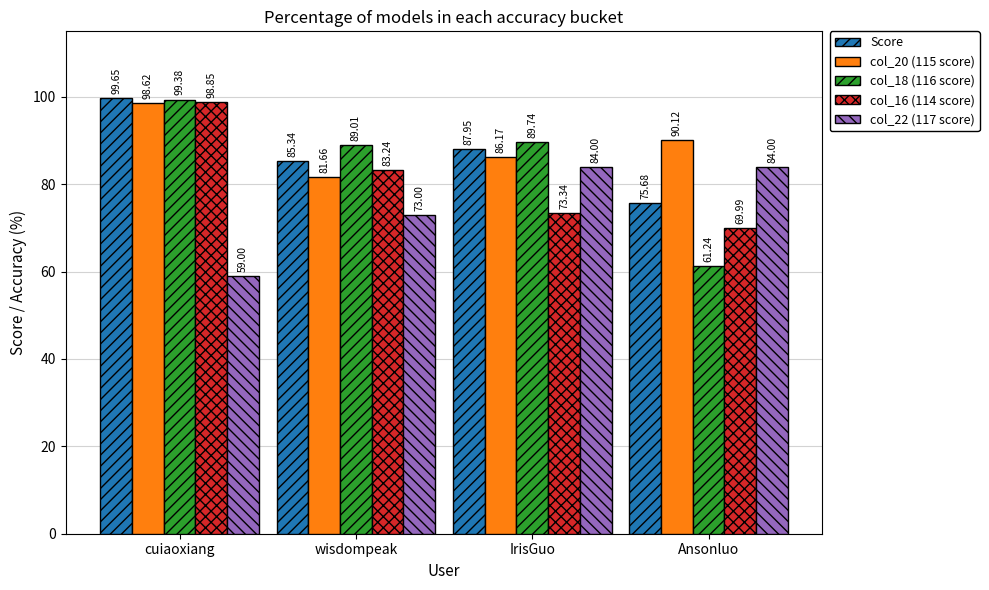

At which label is col_22 (117 score) closest to 71?

wisdompeak